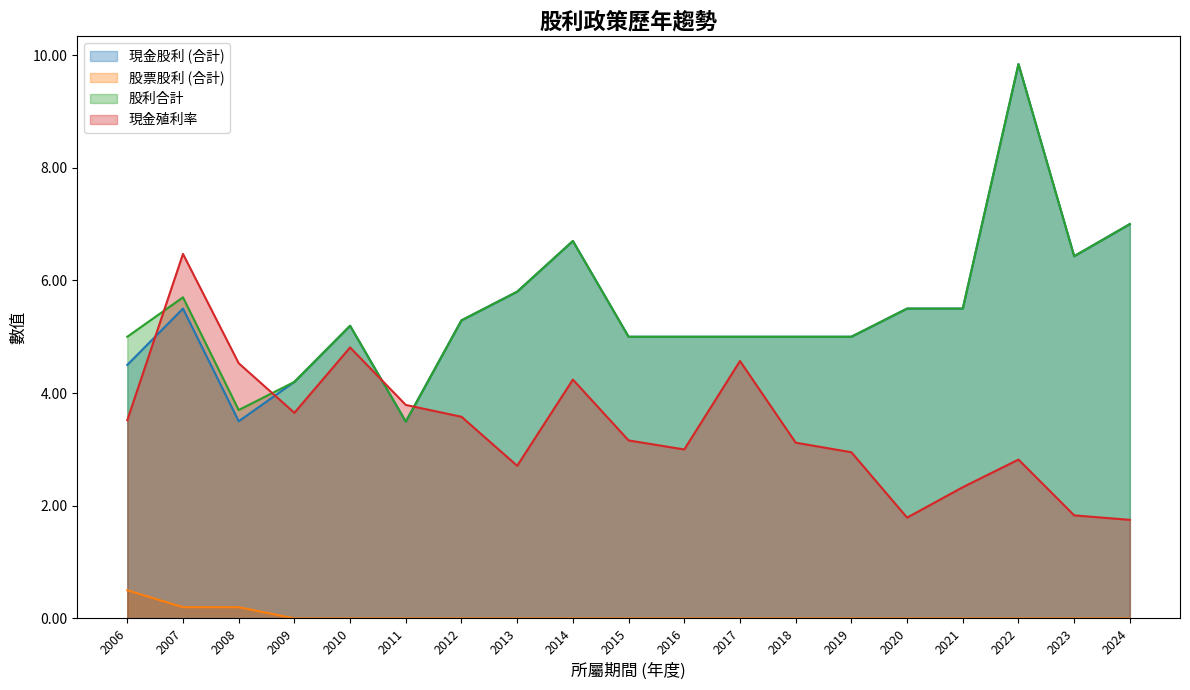

Is it true that 股利合計 equals 9.8 at 2022?

True